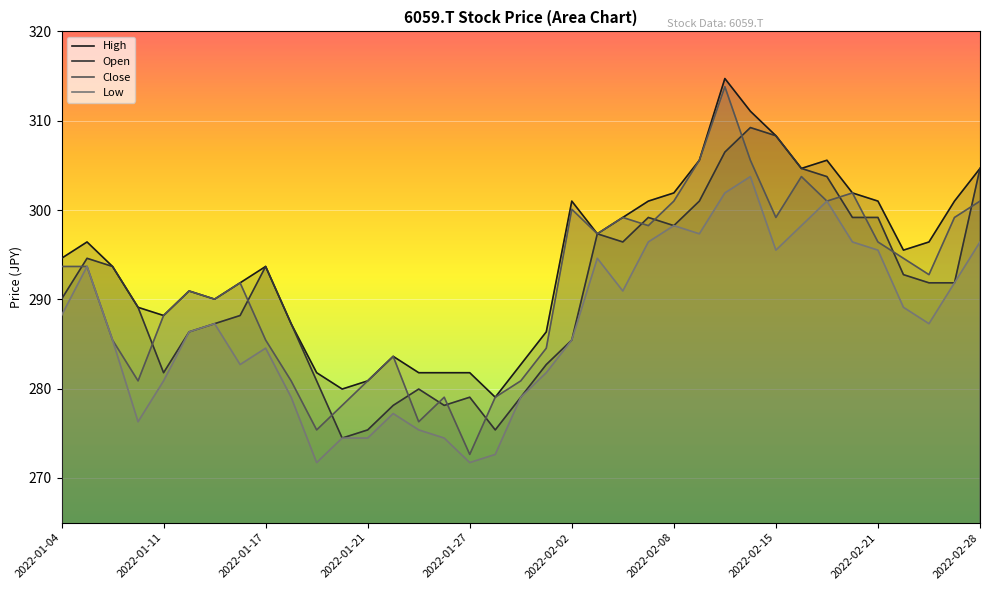

At which label is High closest to 296?

2022-01-05